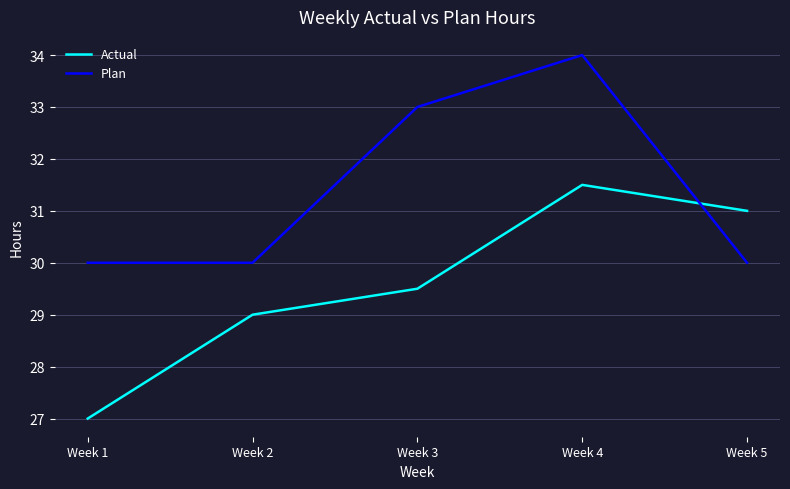

At which category is the sum across all series the highest?

Week 4